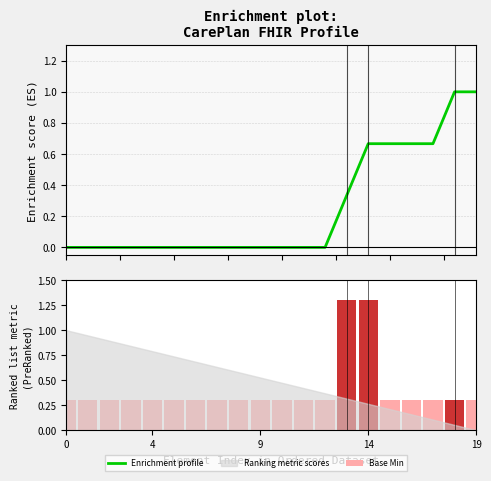

Which series has the largest range (max minus min)?

Base Min